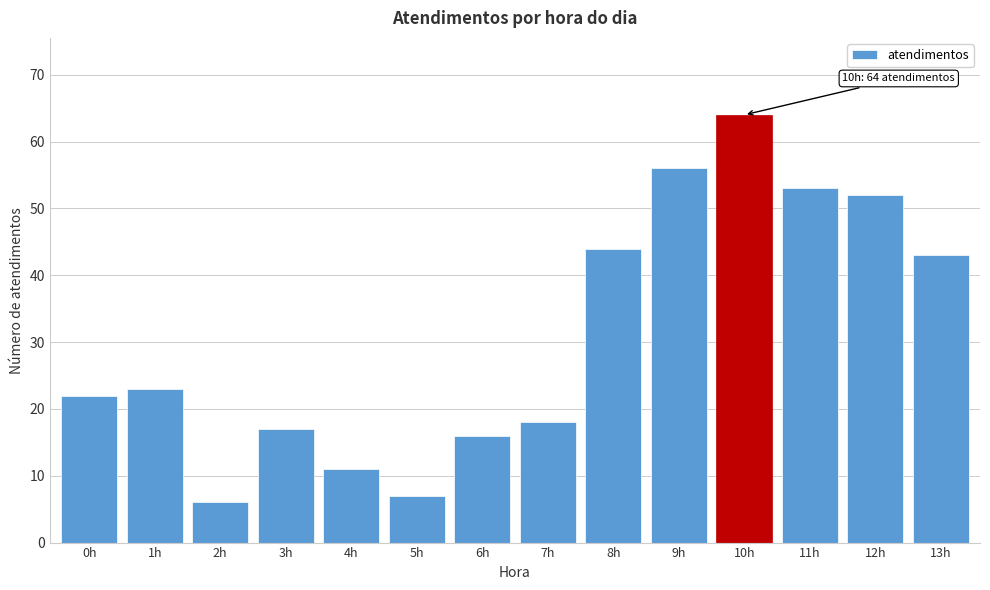

Reading left to right, list all the values displayed in this chart.

22	23	6	17	11	7	16	18	44	56	64	53	52	43